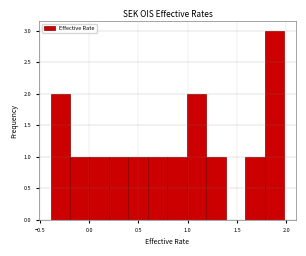

Read against the x-axis, roughly where is the centre of the tallest bar?

1.90